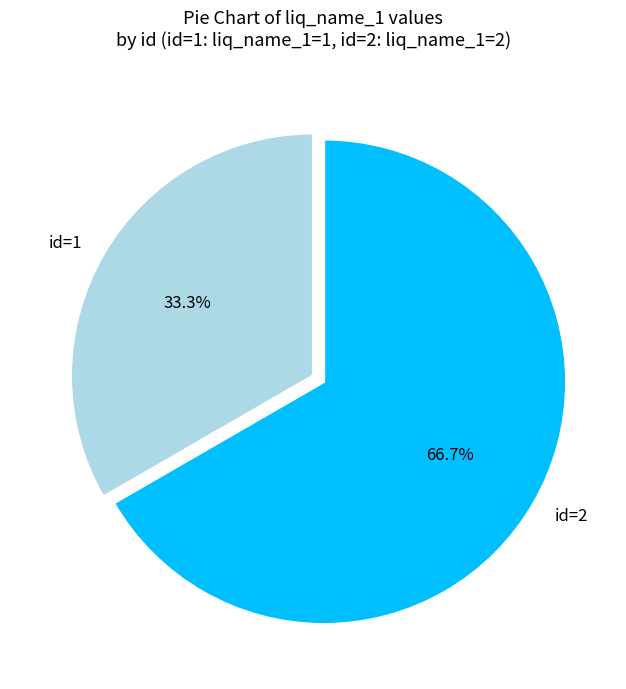

What is the largest slice in the pie chart?

id=2